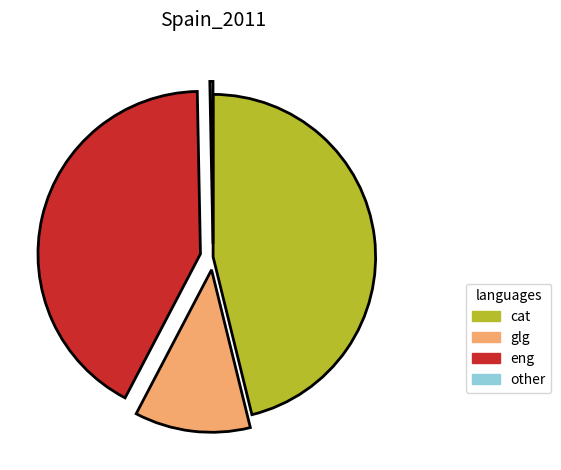

How many slices are in this pie chart?

4